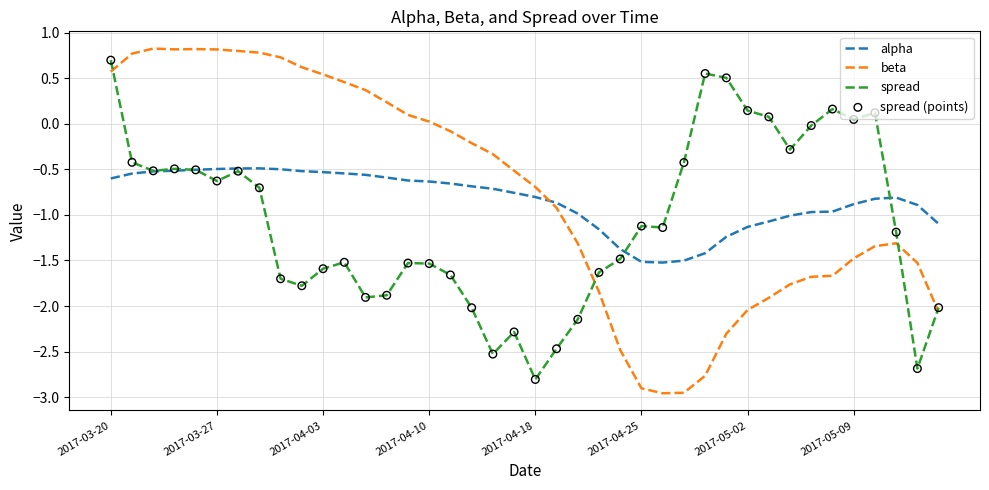

Which series has the largest total across all categories?

beta